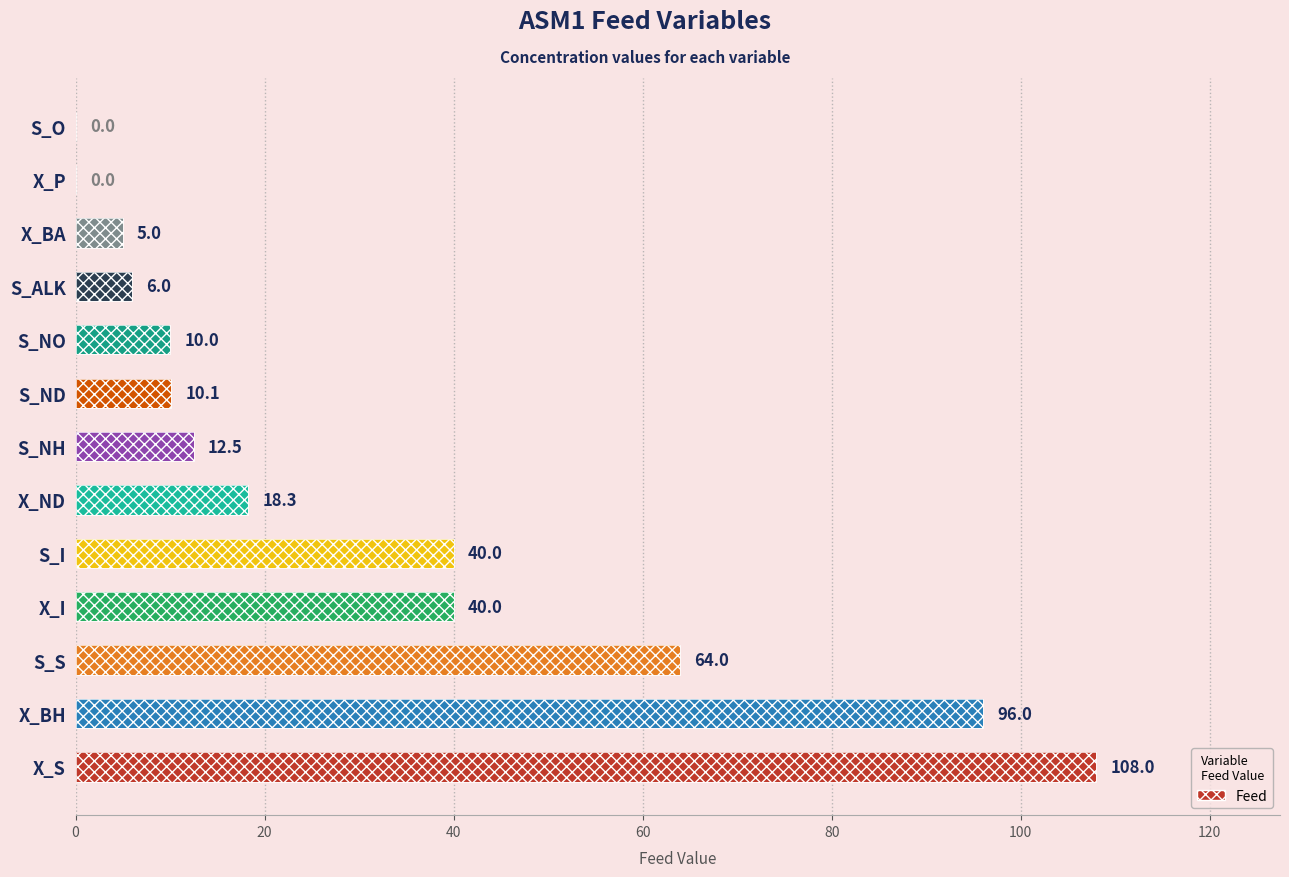

Does the chart contain stacked bars?

No